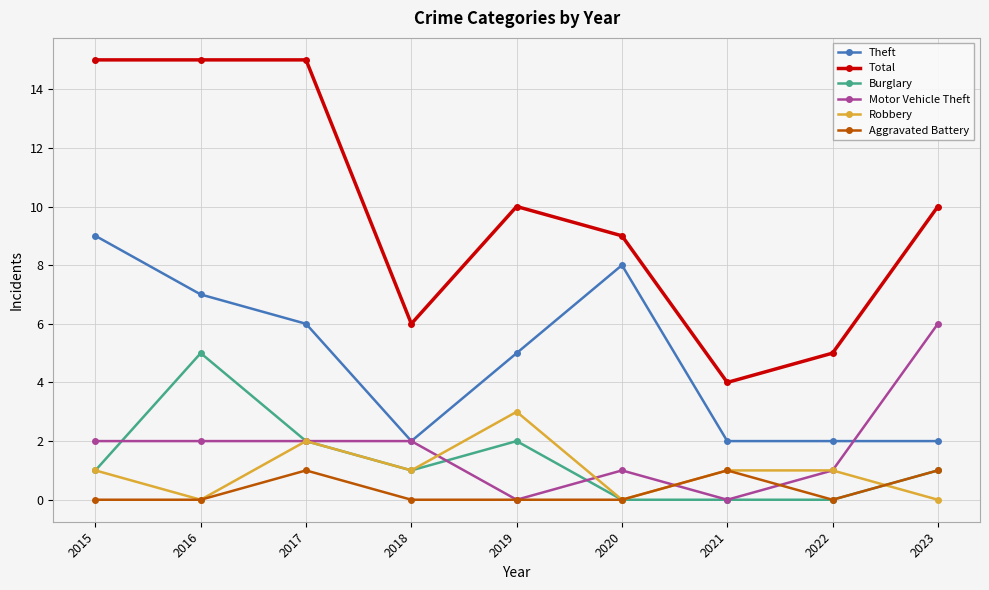

Count the number of data series in this chart.

6